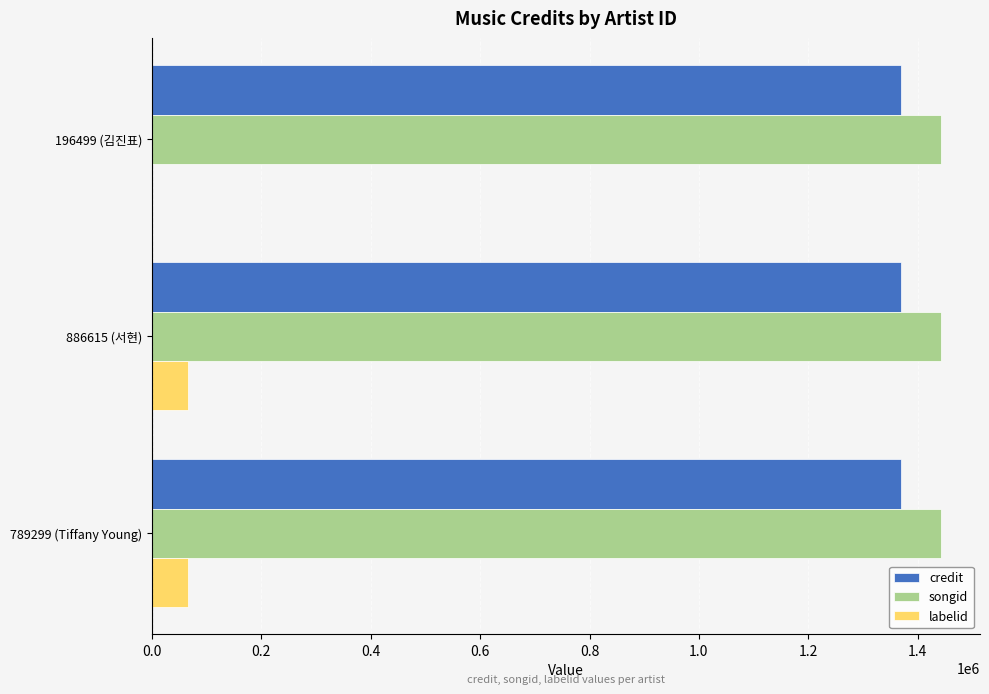

Is the value of credit at 886615 (서현) greater than the value of songid at 789299 (Tiffany Young)?

No